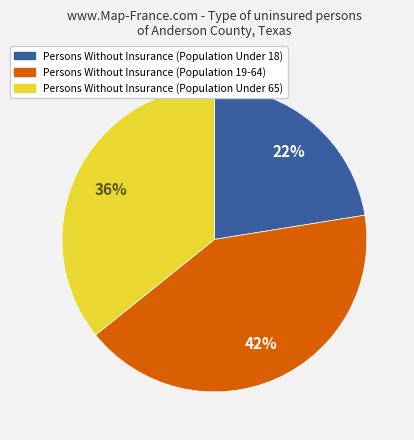

To the nearest percent, what is the combined percentage of Persons Without Insurance (Population Under 18) and Persons Without Insurance (Population 19-64)?

64%